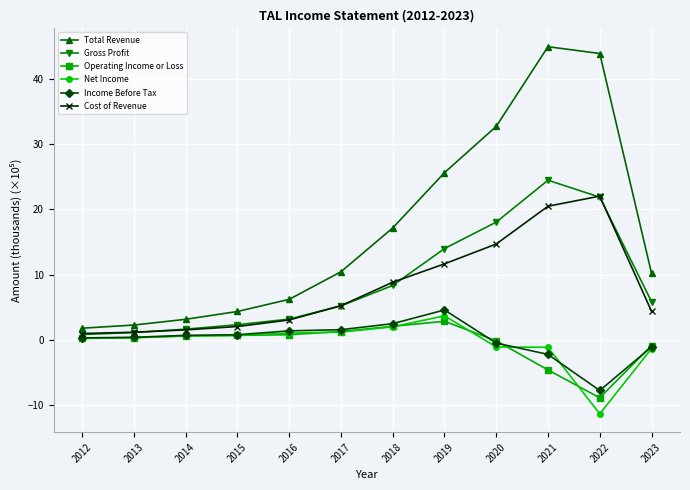

True or false: Total Revenue and Operating Income or Loss intersect in this chart.

False